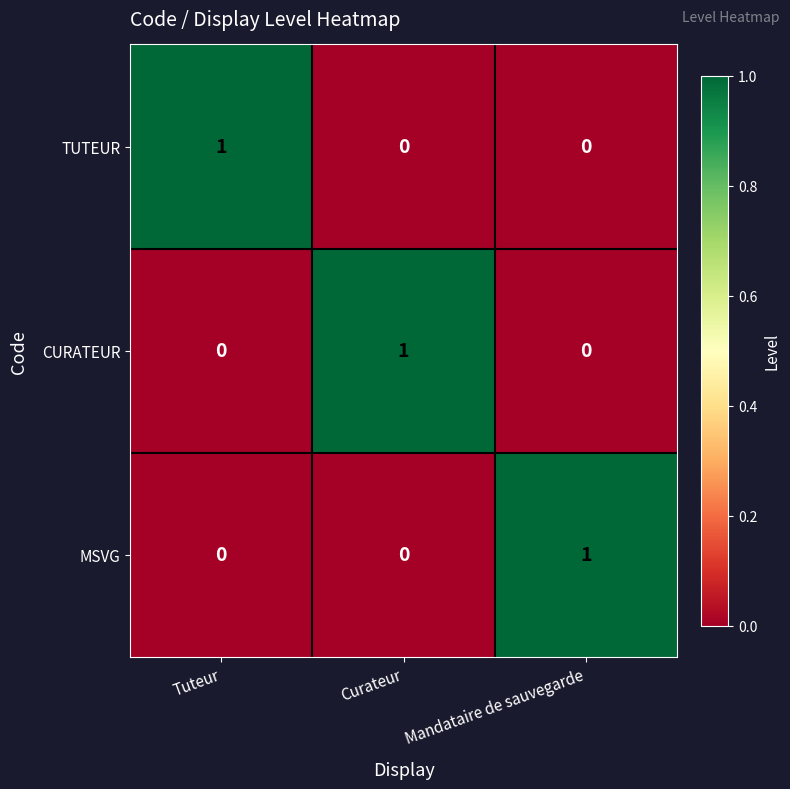

Is it true that MSVG equals 0 at Tuteur?

True